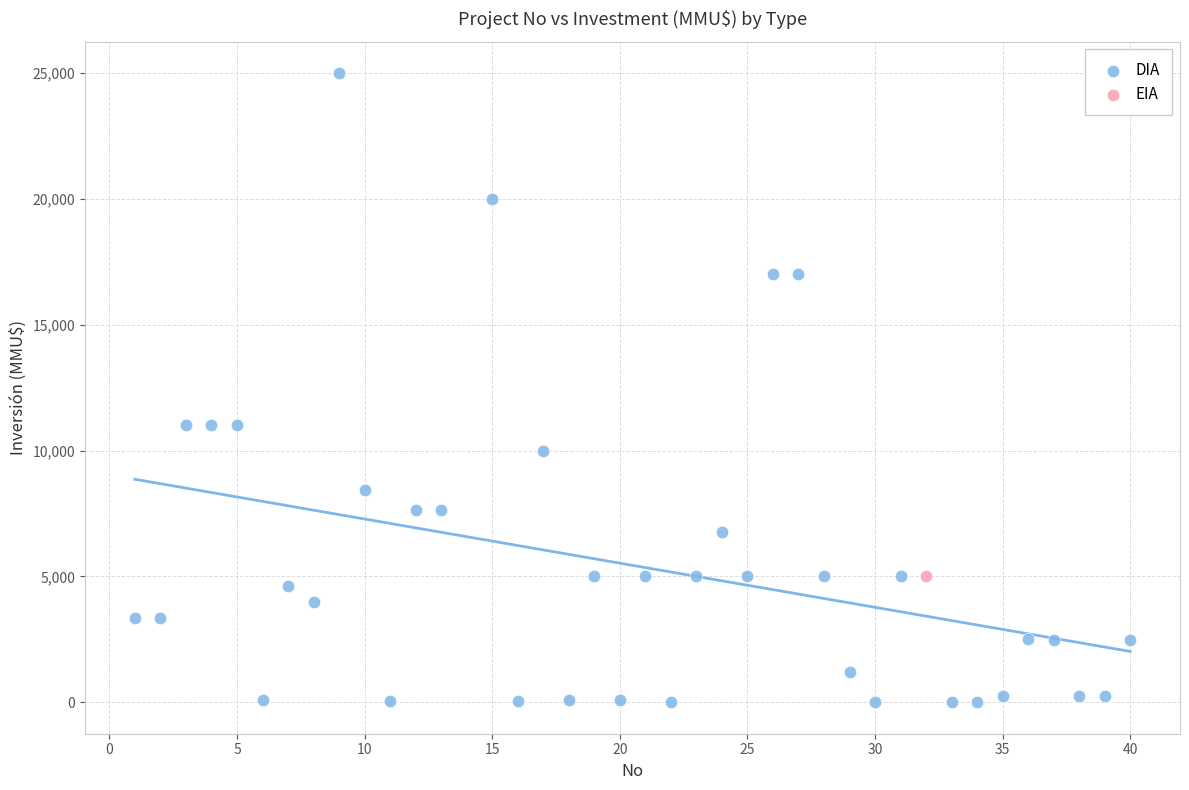

What are all the series names shown in the legend?

DIA, EIA